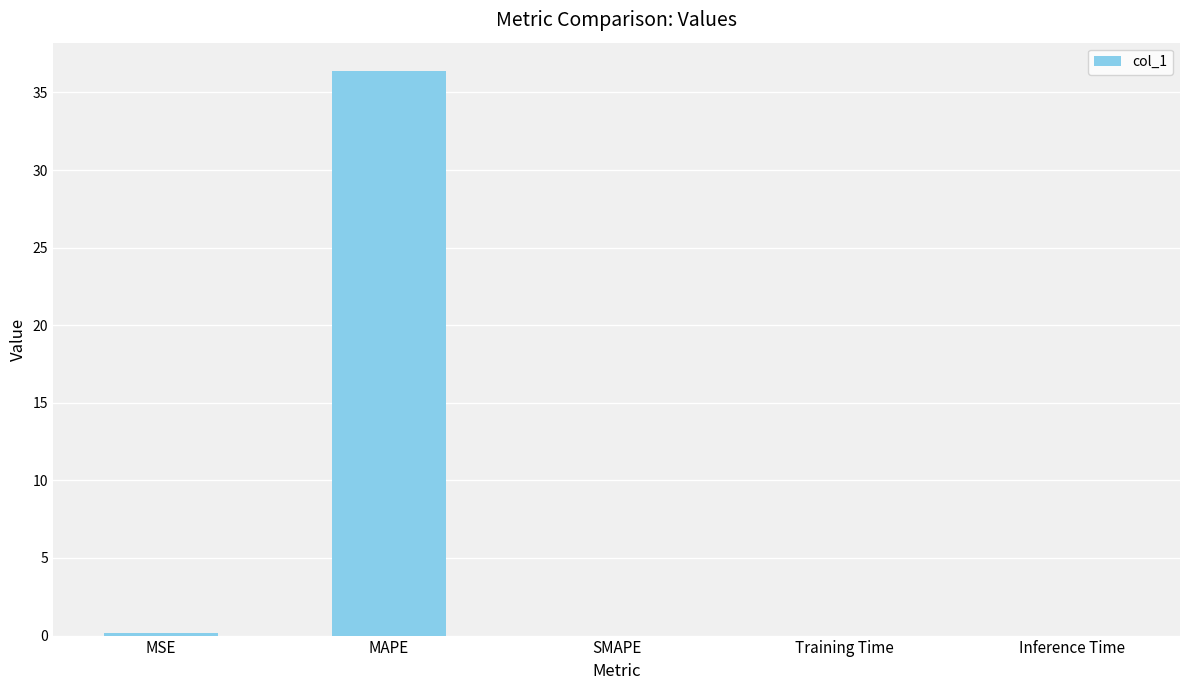

What is the sum of all values?

36.6